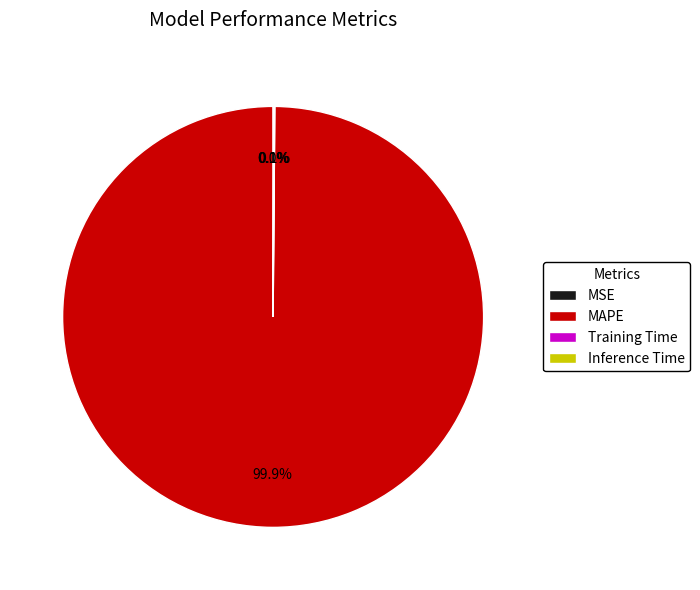

Does MAPE represent more than half of the total?

Yes